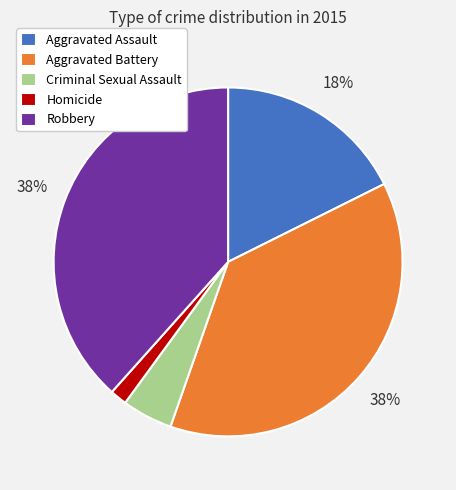

To the nearest percent, what is the average slice percentage?

20%